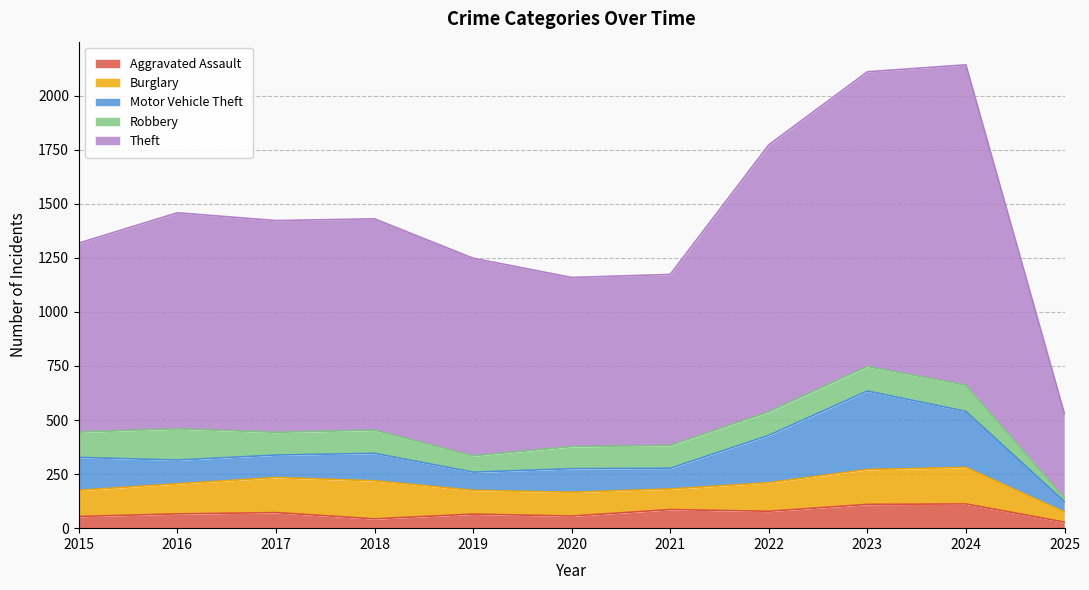

Is it true that Motor Vehicle Theft equals 300 at 2022?

False